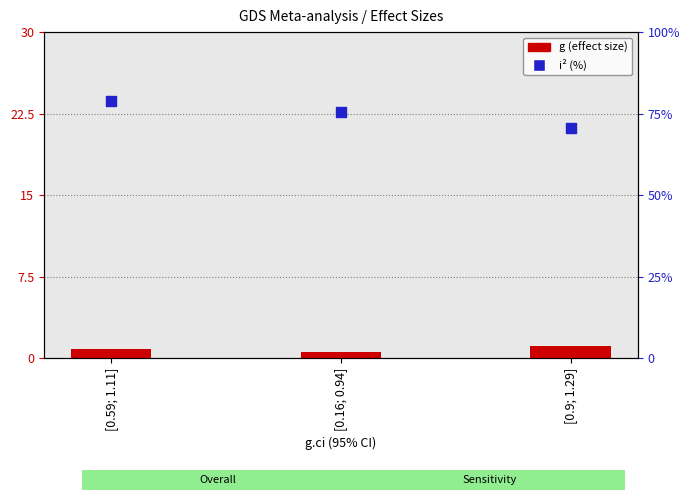

What are all the series names shown in the legend?

g (effect size), i² (%)